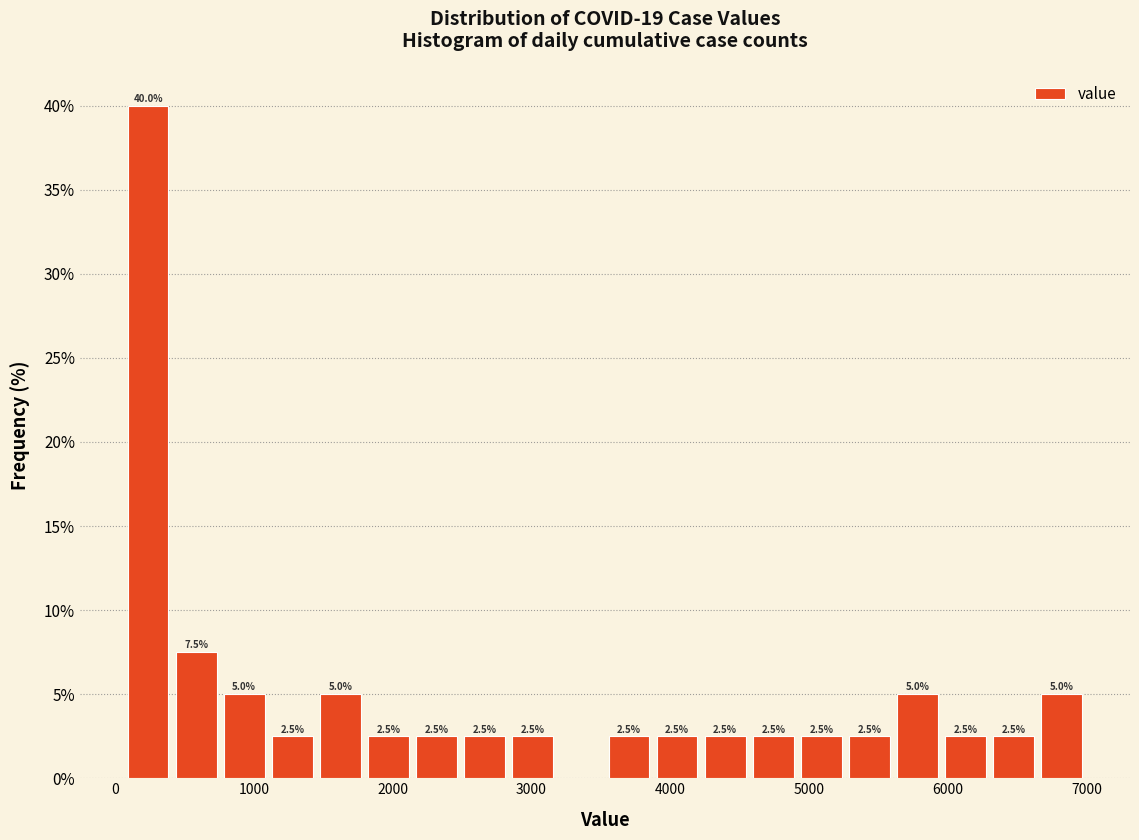

Read against the x-axis, roughly where is the centre of the tallest bar?

200